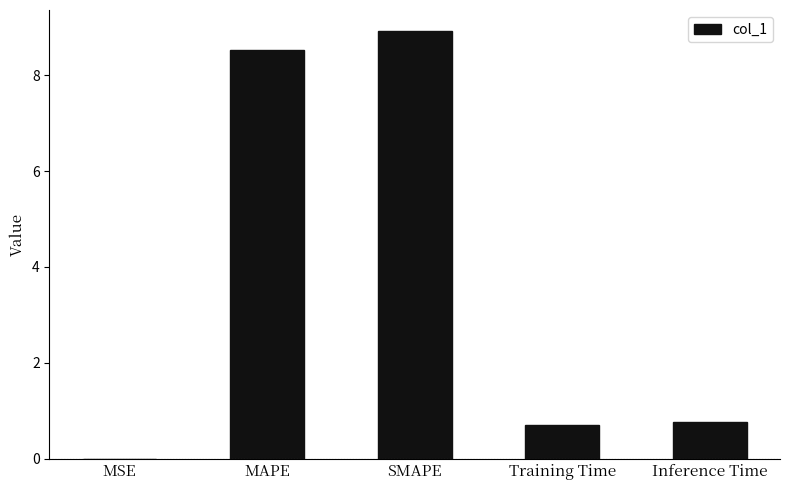

At which category does the chart reach its peak across all series?

SMAPE